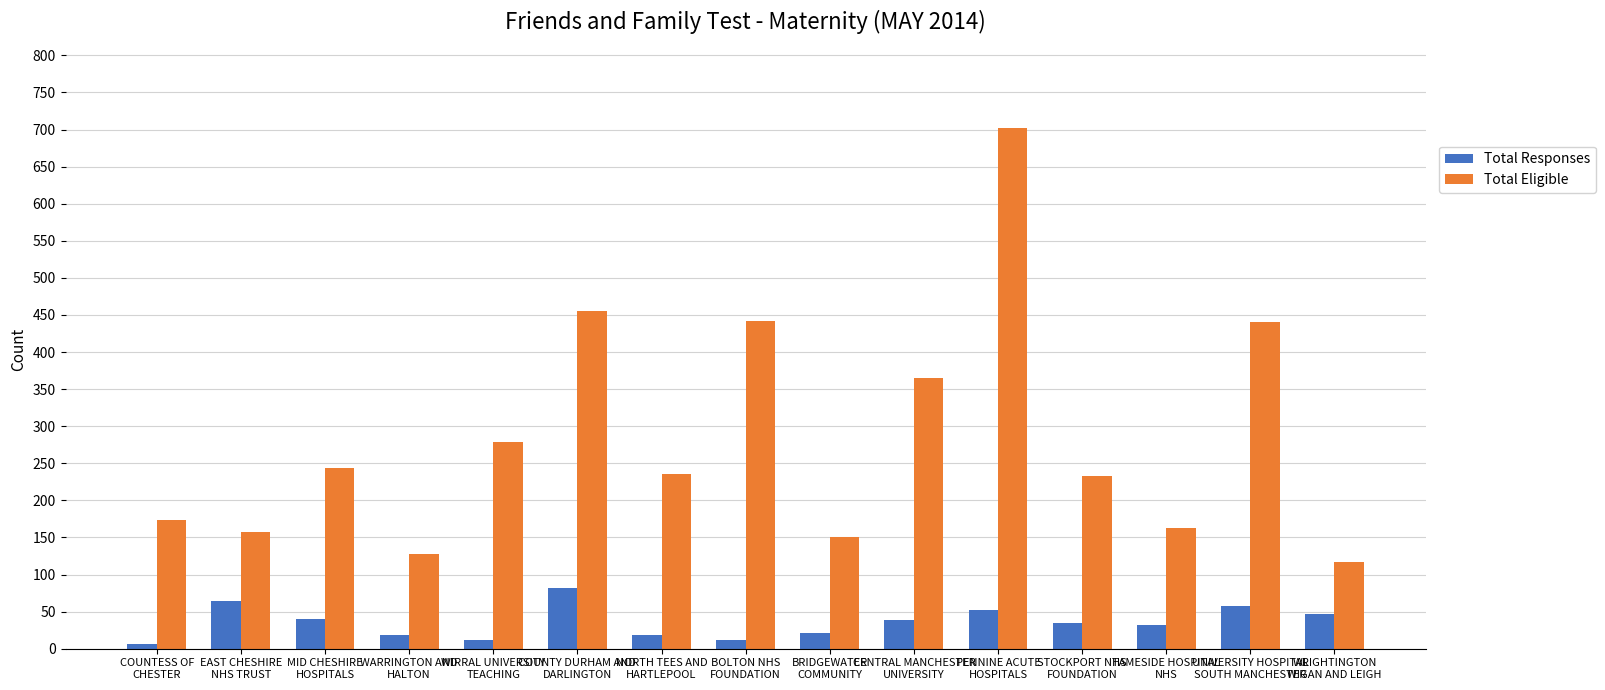

What is the spread (max minus min) of values at TAMESIDE HOSPITAL
NHS?

131